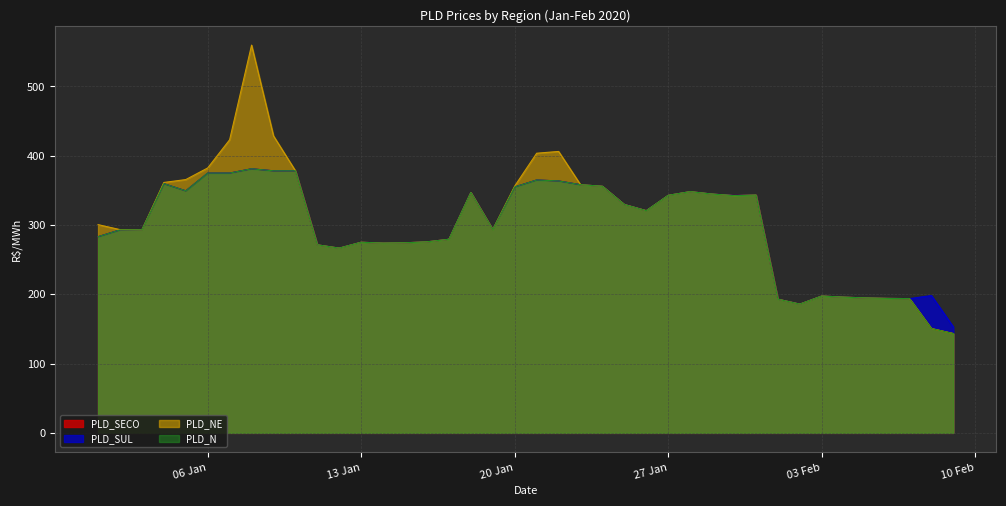

What is the greatest value displayed?

559.8